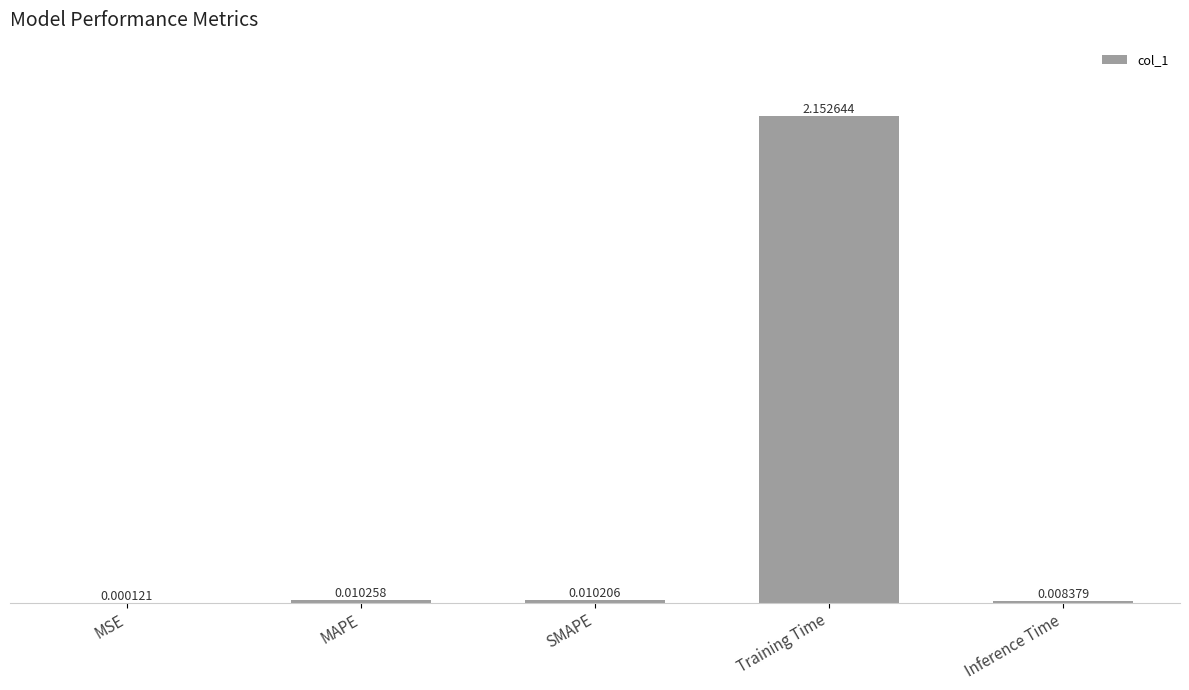

At which category does the chart reach its peak across all series?

Training Time